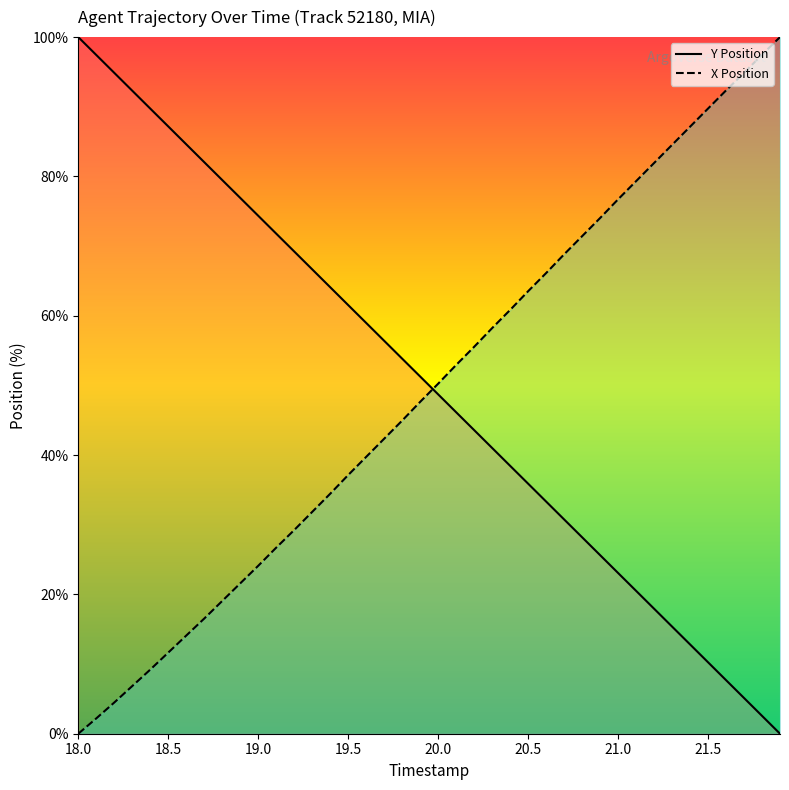

True or false: Y Position has a value of 104.5 at 19.0.

False